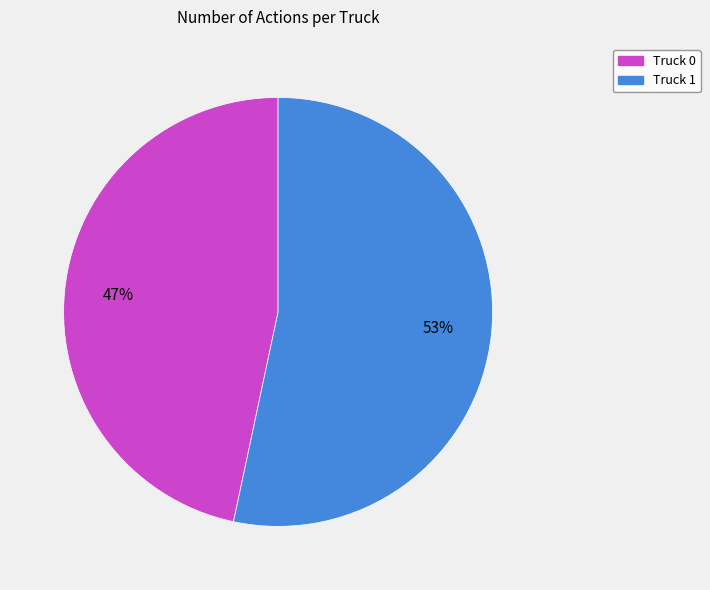

How many slices are in this pie chart?

2